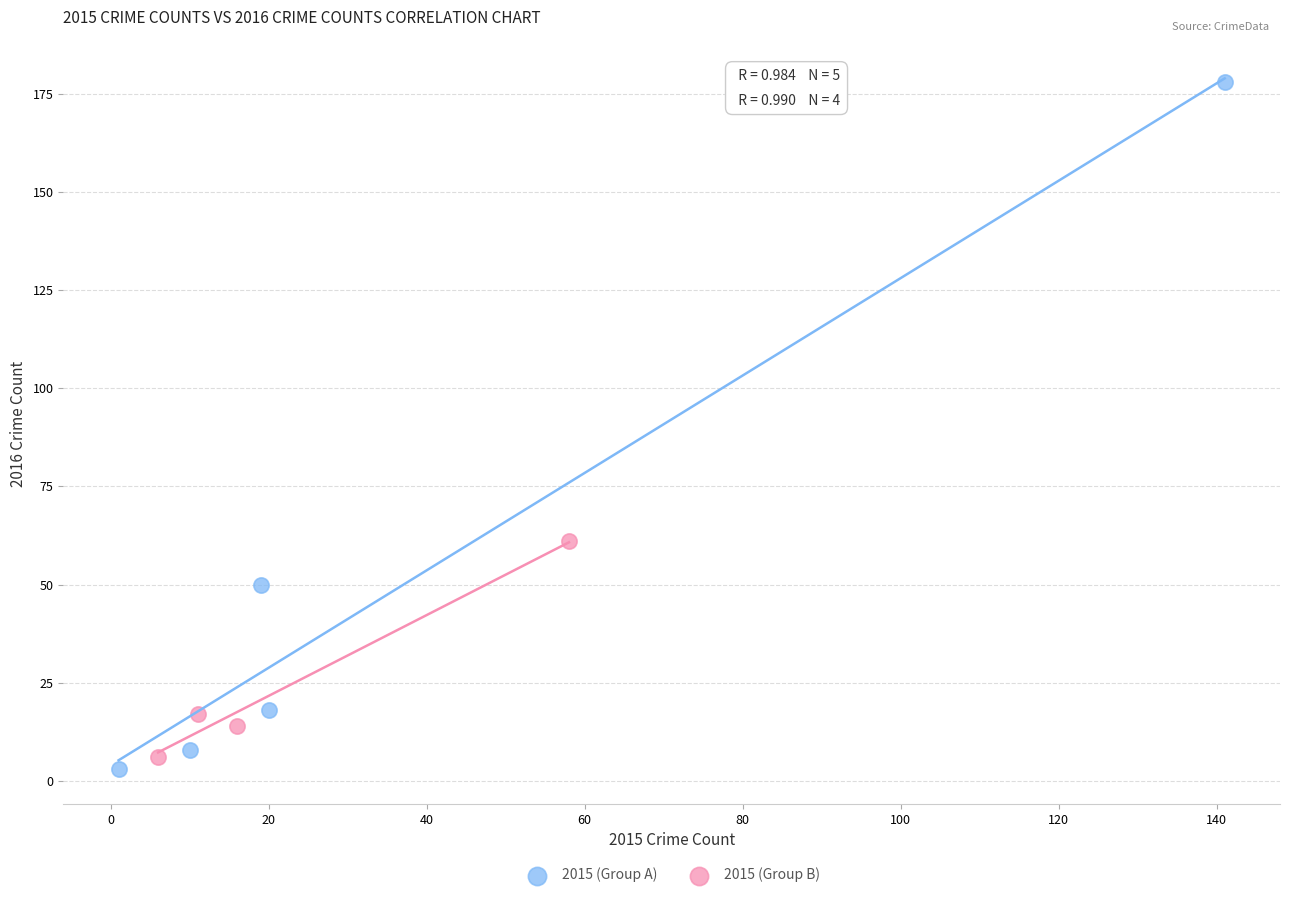

Which series has the largest Y range (max minus min)?

2015 (Group A)